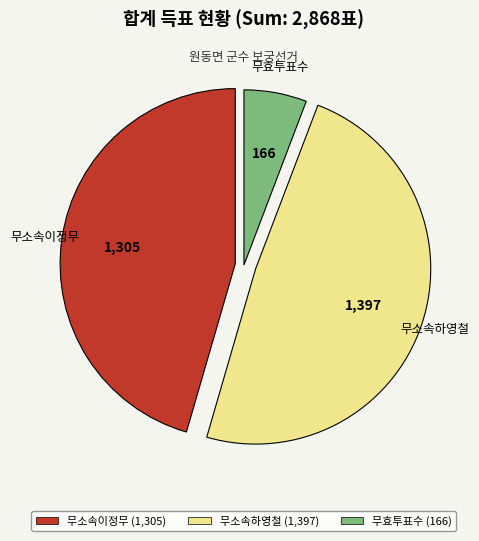

Is it true that 무효투표수 is 13% of the pie?

False